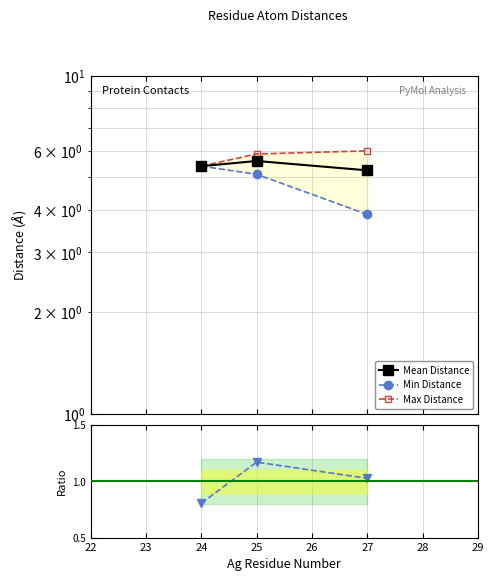

Rank the series by their maximum value, from lowest to highest.

Ratio to Mean, Min Distance, Mean Distance, Max Distance